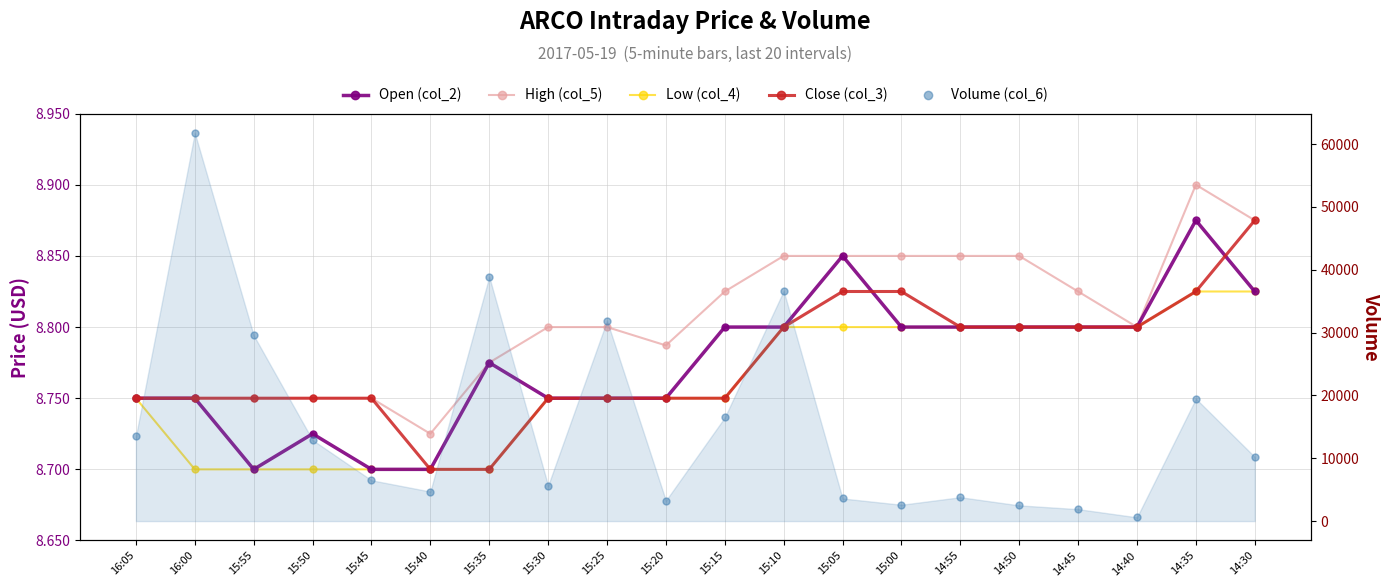

True or false: Close (col_3) and Low (col_4) cross at least once.

False